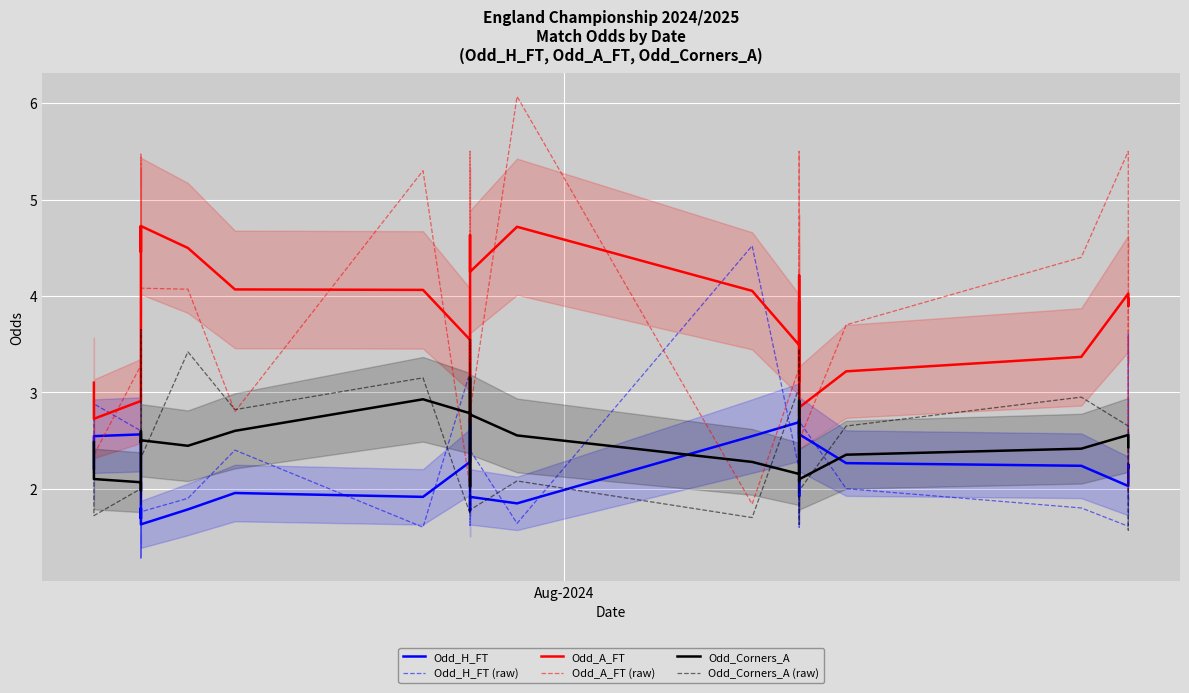

How many intersections are there between Odd_A_FT (raw) and Odd_A_FT?

21